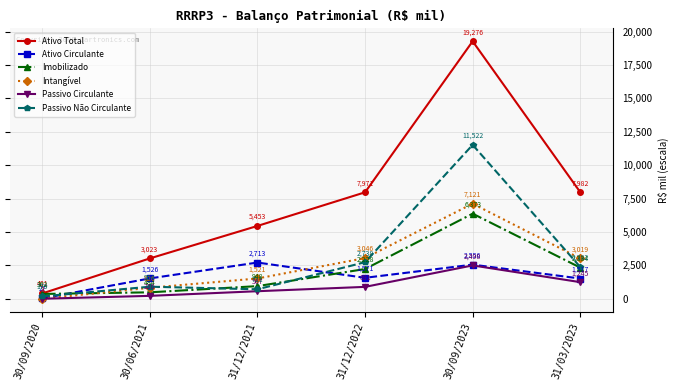

What is the difference between the maximum and minimum values in the Ativo Total series?

18875.2